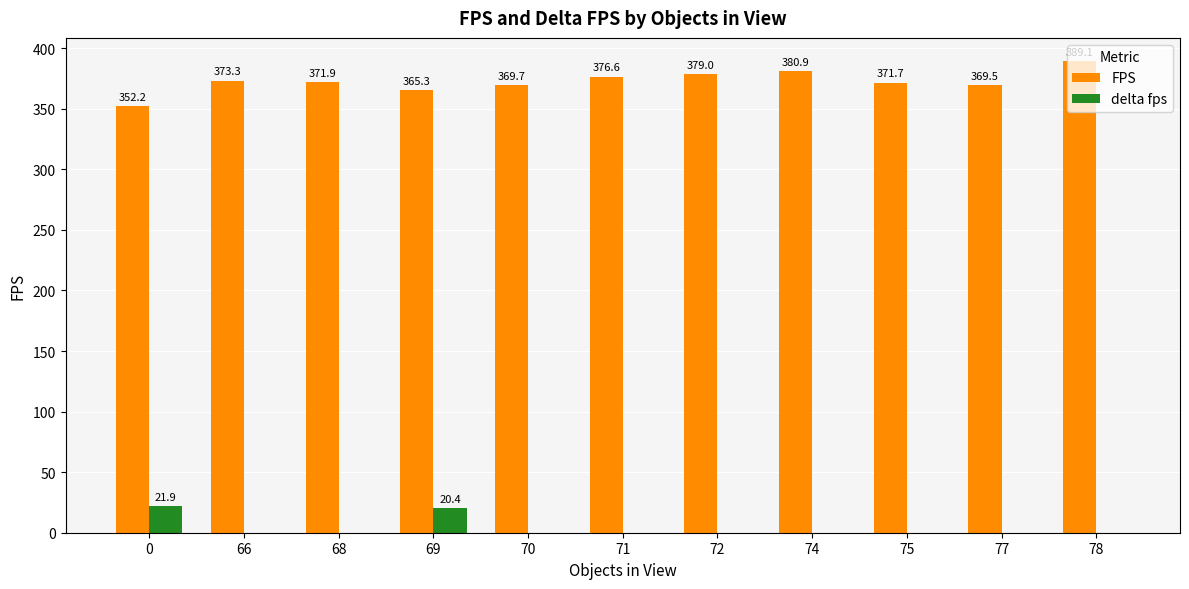

Which label corresponds to the largest value in the chart?

78